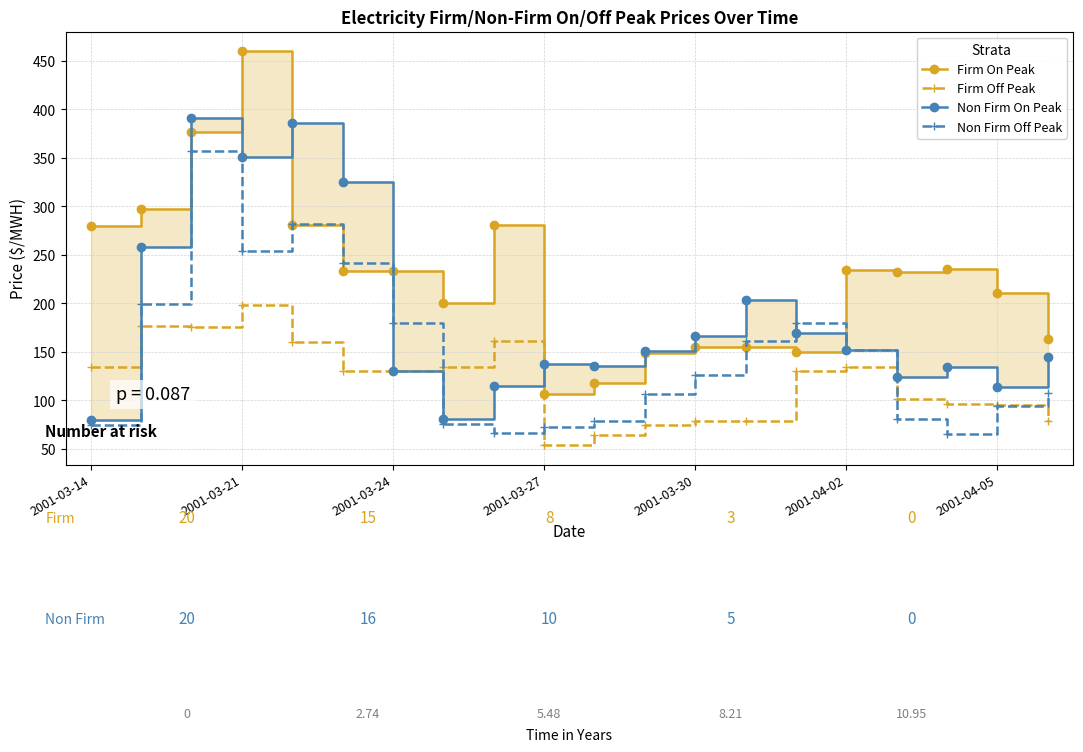

True or false: Firm Off Peak has more than 1 points higher than both neighbors.

True